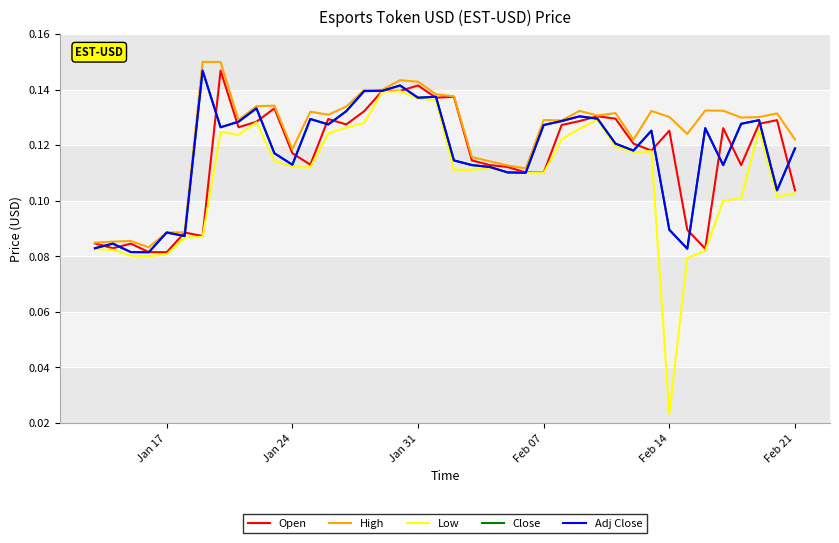

True or false: Adj Close and Close cross at least once.

False